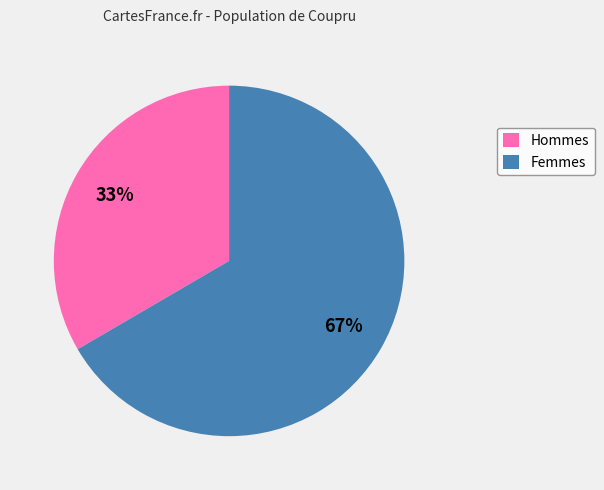

To the nearest percent, what is the average slice percentage?

50%